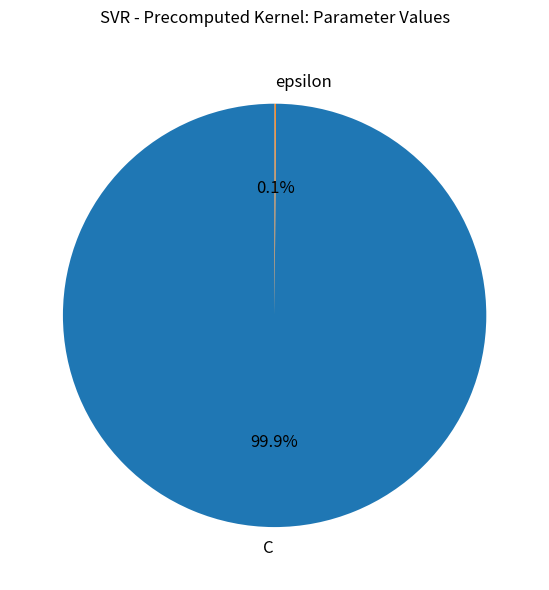

To the nearest percent, what is the average slice percentage?

50%